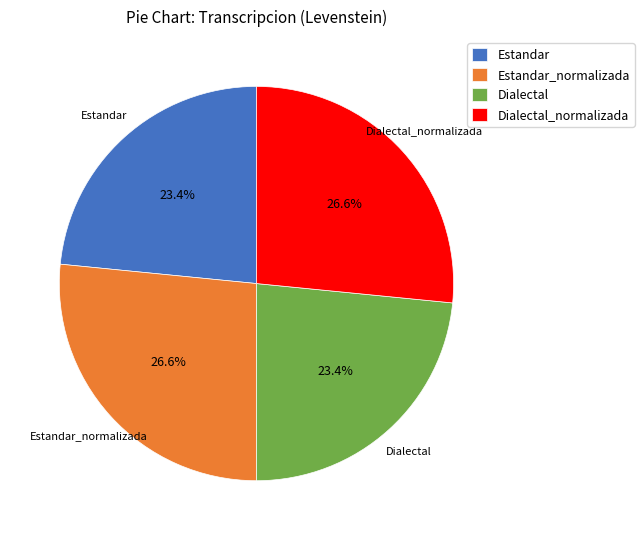

How many segments does this pie chart have?

4